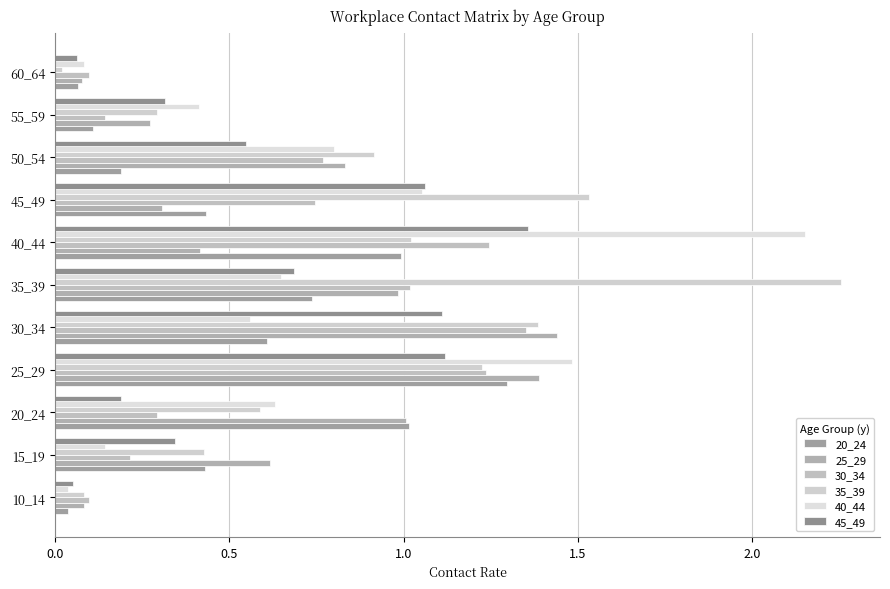

What is the maximum value for 35_39?

2.3